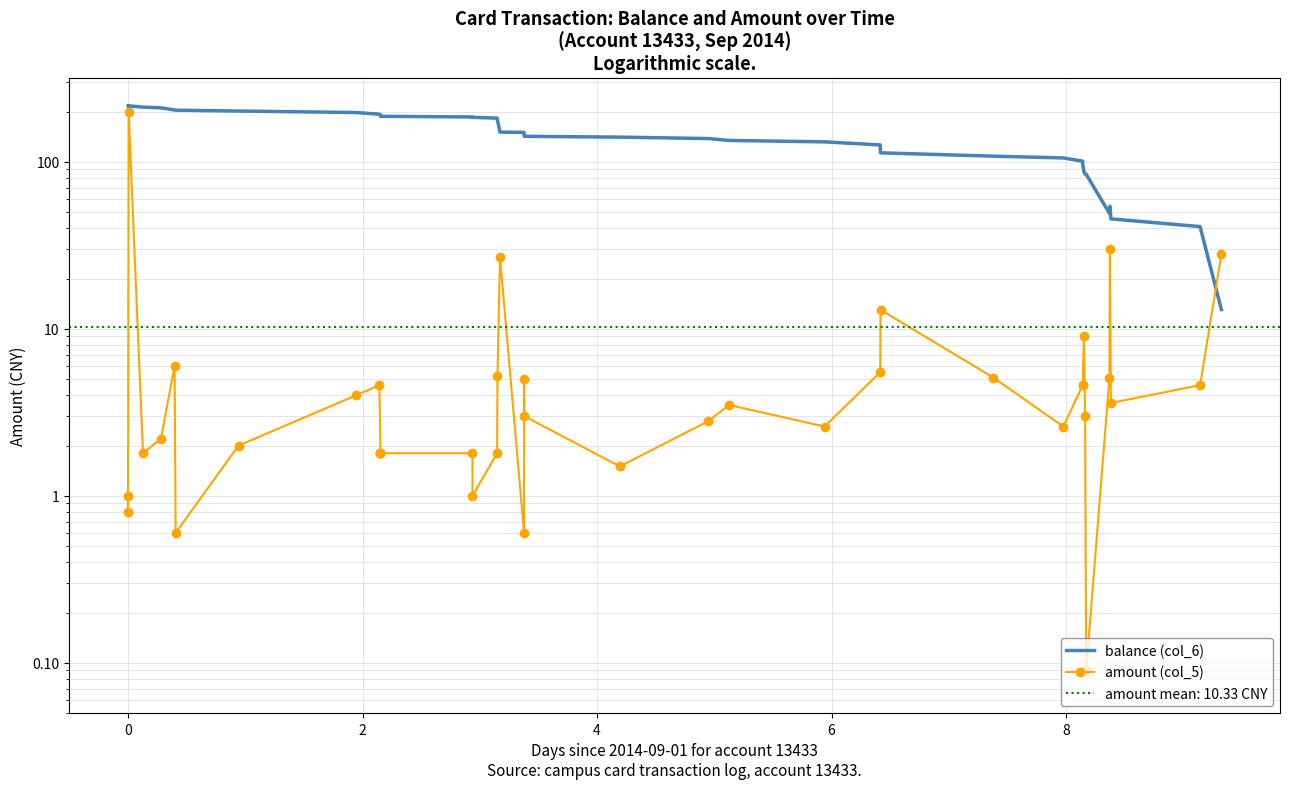

In balance (col_6), how many points are higher than both neighbors (excluding endpoints)?

2